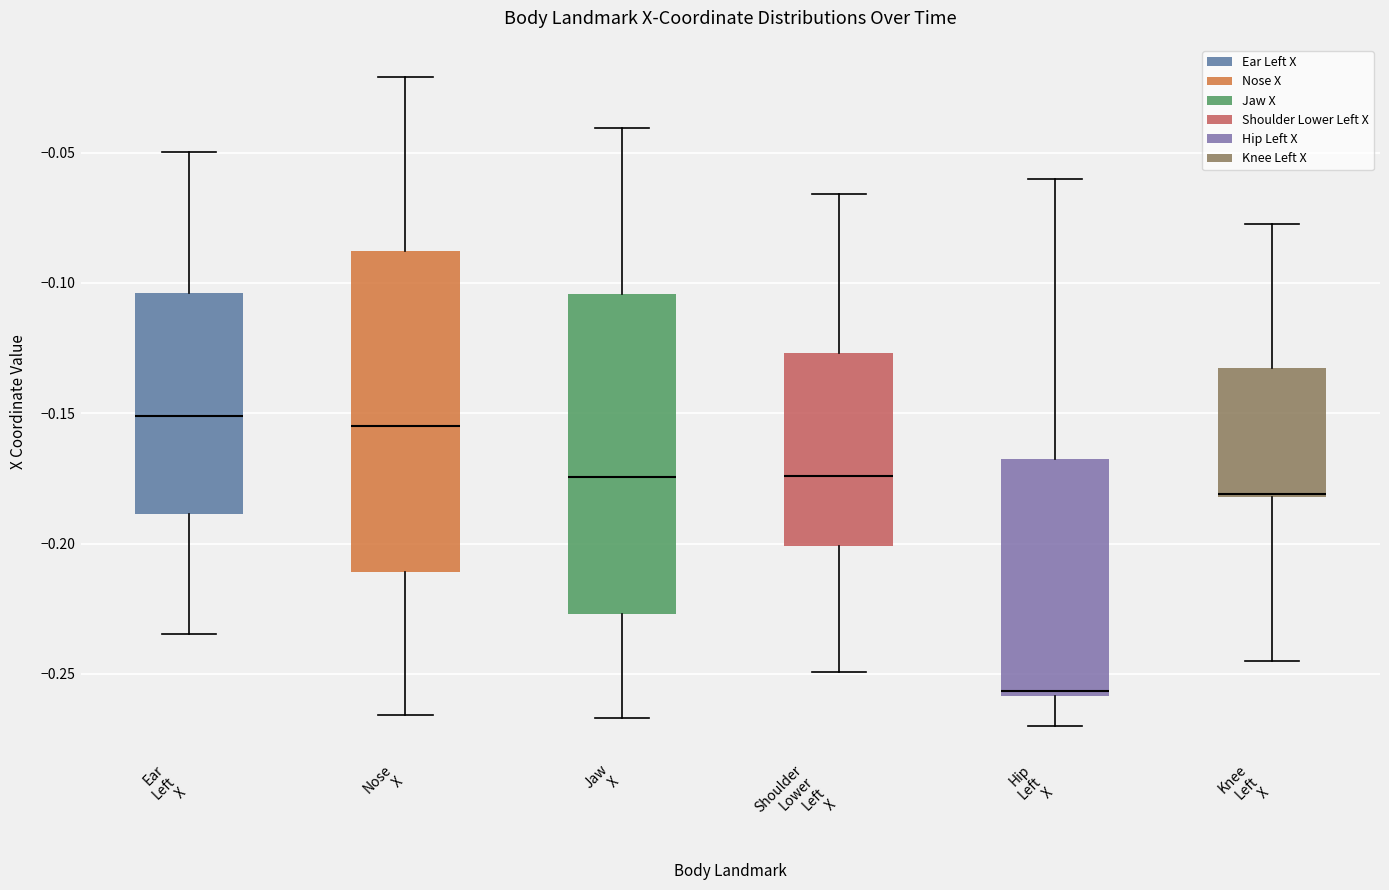

Reading left to right, read every box against the y-axis: the position of its median line, the range the box covers, and the ends of its whiskers. The values are not printed on the chart, so give them approximately, as read against the axis.

Ear Left X: median -0.150, box -0.190 to -0.105, whiskers -0.235 to -0.050
Nose X: median -0.155, box -0.210 to -0.090, whiskers -0.265 to -0.020
Jaw X: median -0.175, box -0.225 to -0.105, whiskers -0.265 to -0.040
Shoulder Lower Left X: median -0.175, box -0.200 to -0.125, whiskers -0.250 to -0.065
Hip Left X: median -0.255, box -0.260 to -0.170, whiskers -0.270 to -0.060
Knee Left X: median -0.180, box -0.180 to -0.135, whiskers -0.245 to -0.080